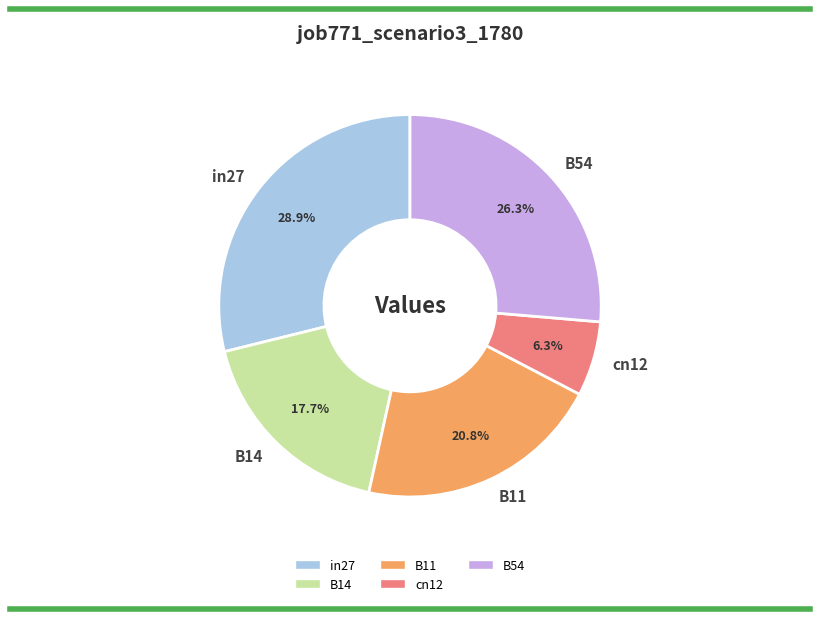

What is the largest slice in the pie chart?

in27